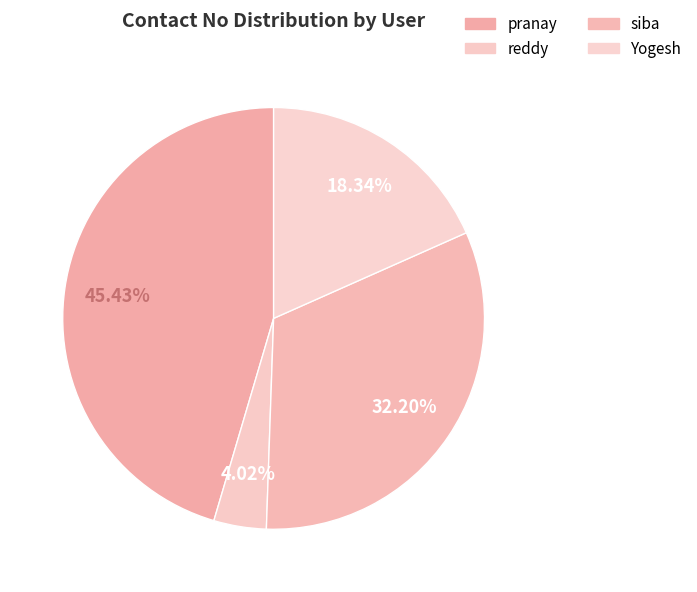

Count the number of slices in the pie.

4